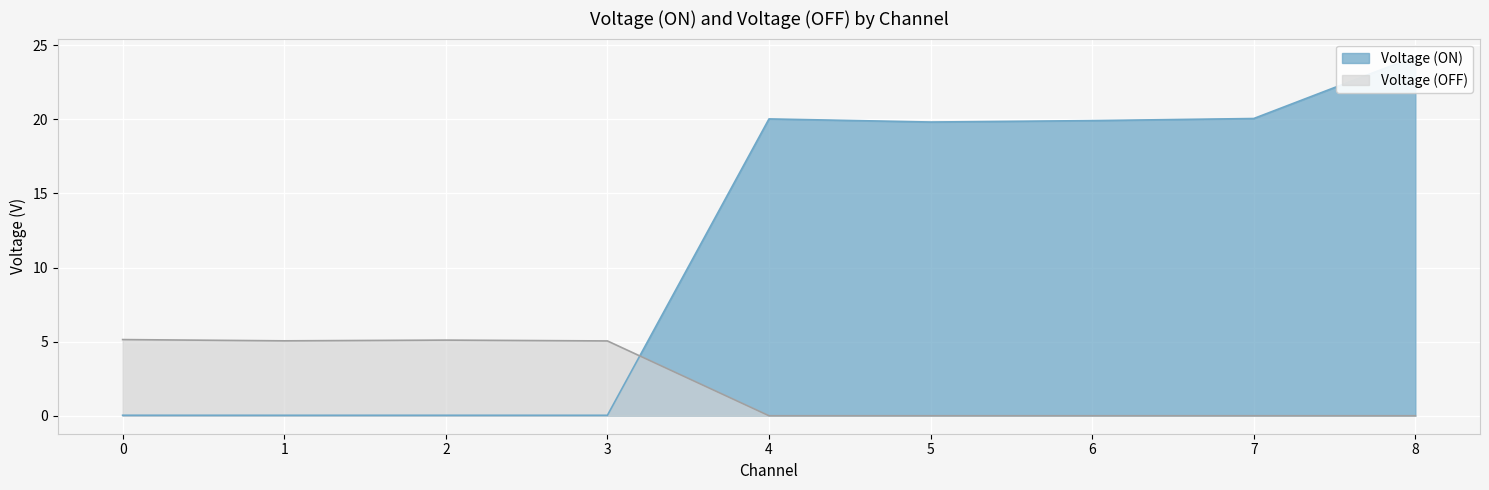

True or false: Voltage (OFF) and Voltage (ON) cross at least once.

True